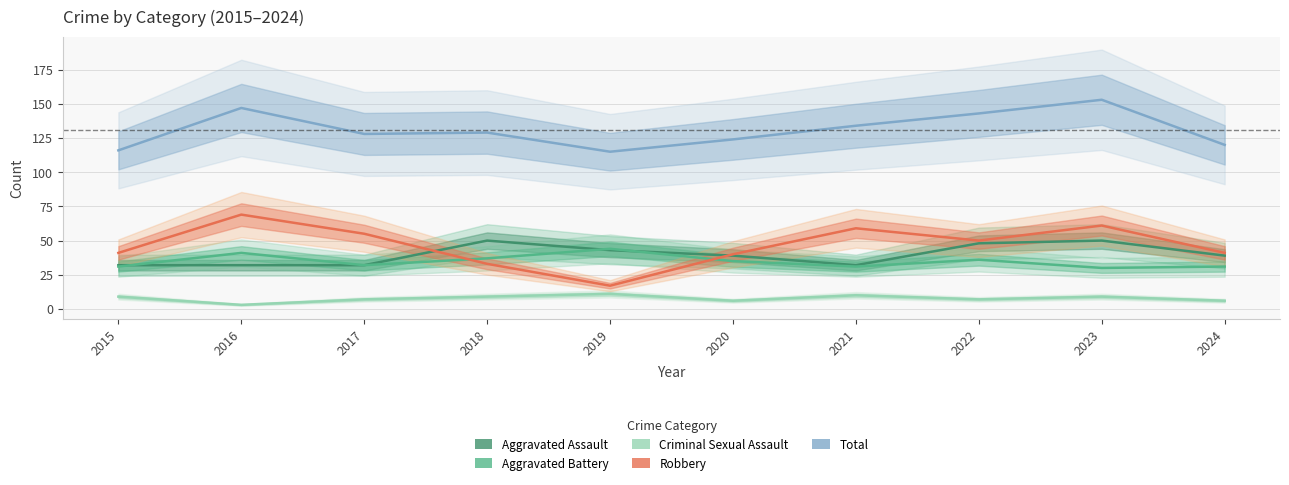

What is the maximum value for Total?

153